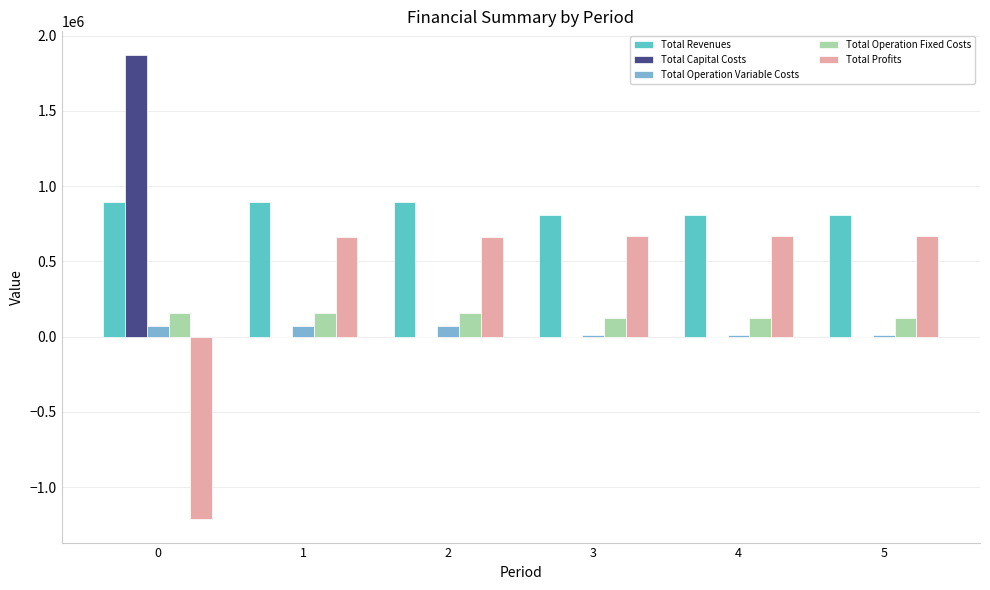

Are the bars grouped side by side (vs. stacked)?

Yes